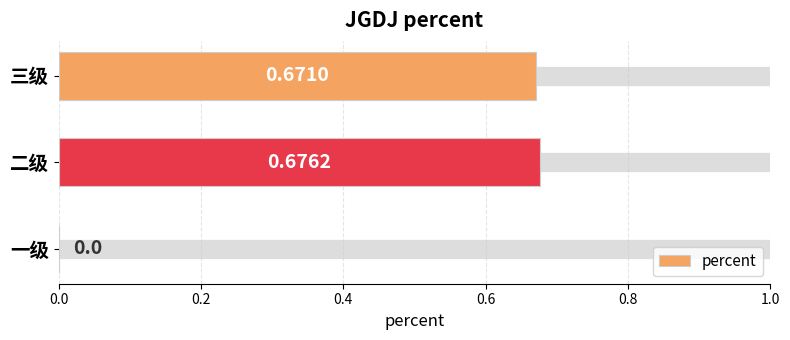

What is the sum of all values?

1.3